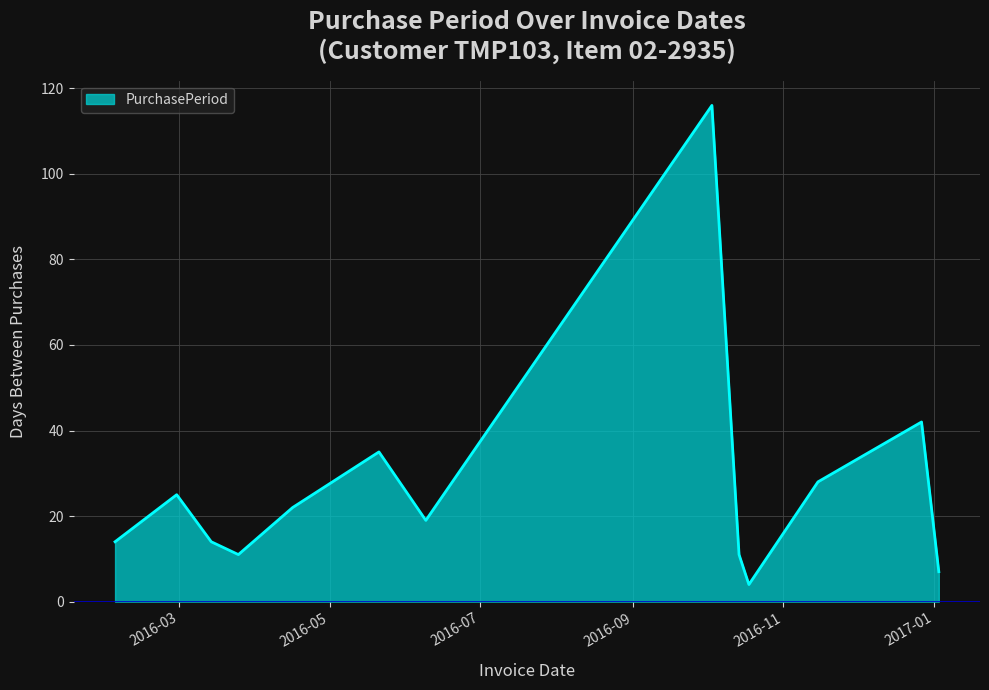

What is the difference between the maximum and minimum values?

112